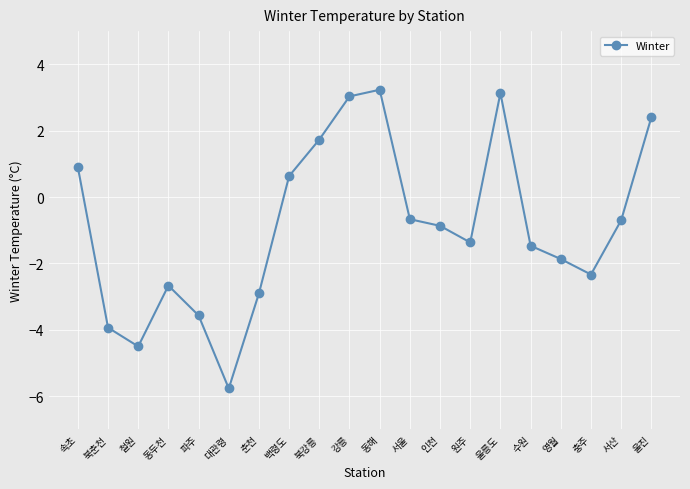

Is this an area chart (filled region under the line)?

No